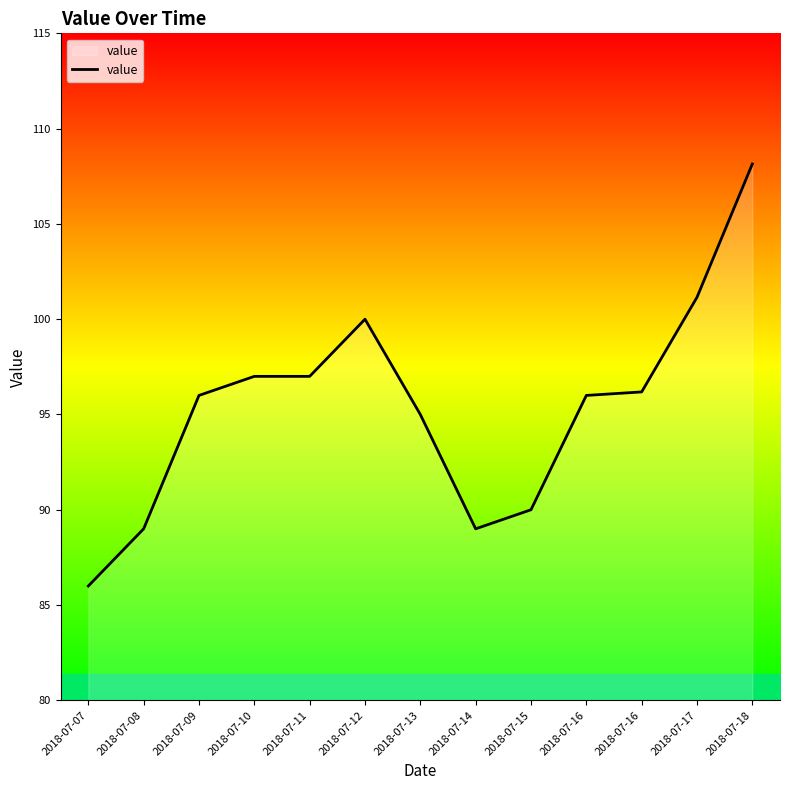

What is the difference between the second highest and minimum values?

15.1